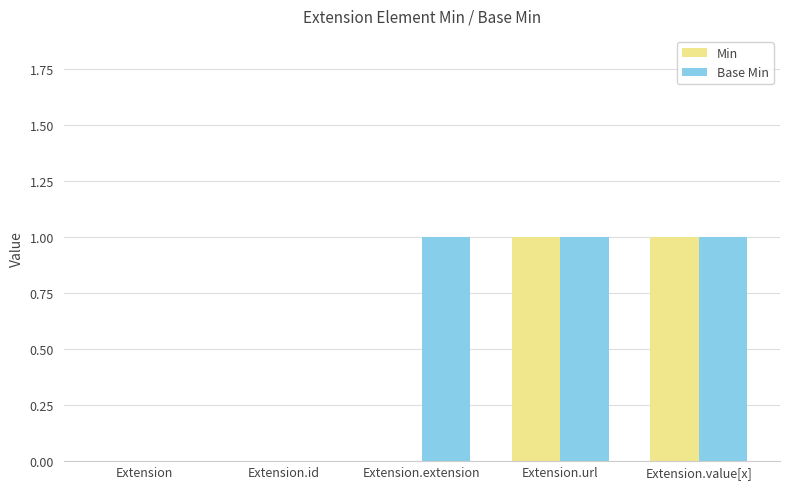

Reading left to right, extract all data points from this chart.

Min: 0	0	0	1	1
Base Min: 0	0	1	1	1